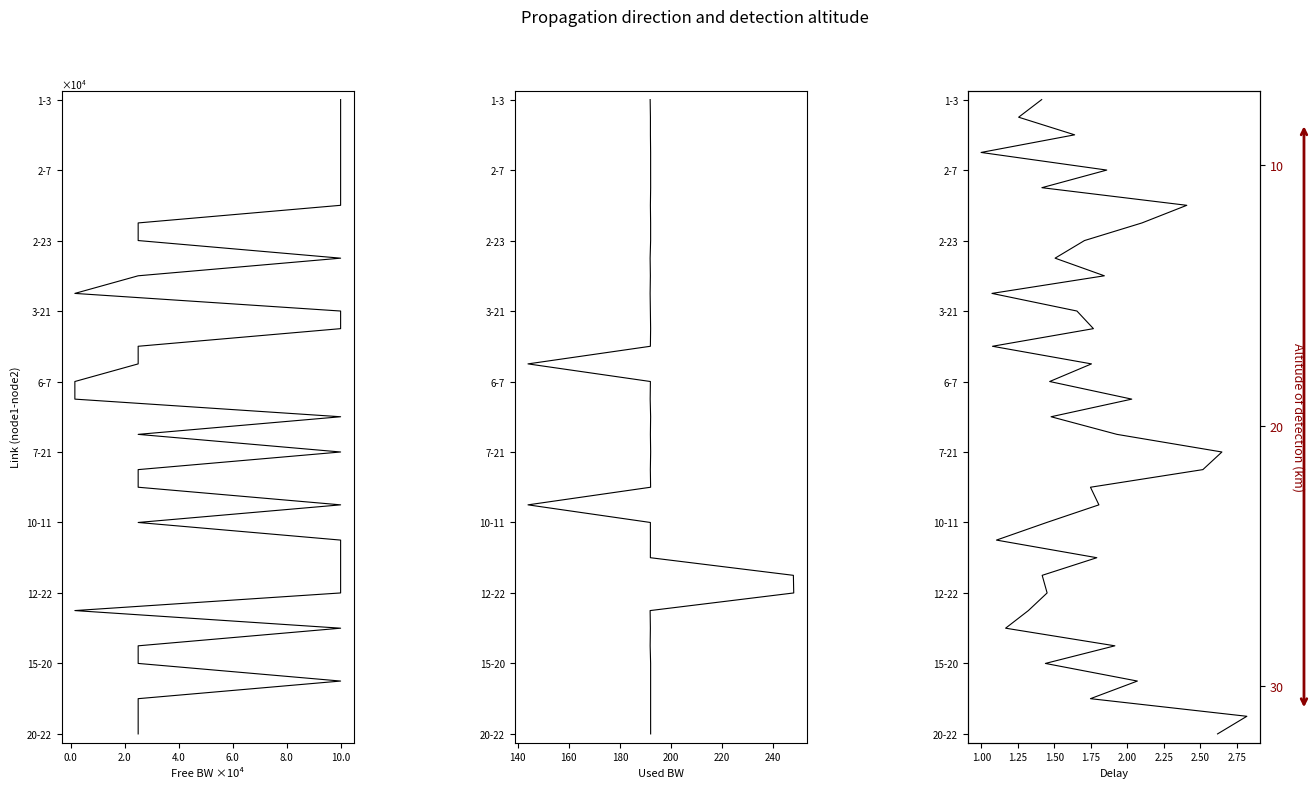

How many lines are shown in the chart?

3